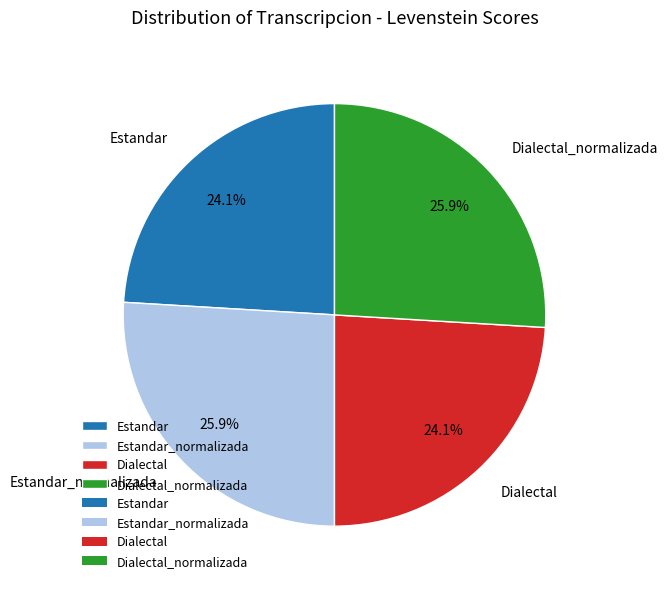

What portion of the pie excludes Dialectal?

75.9%